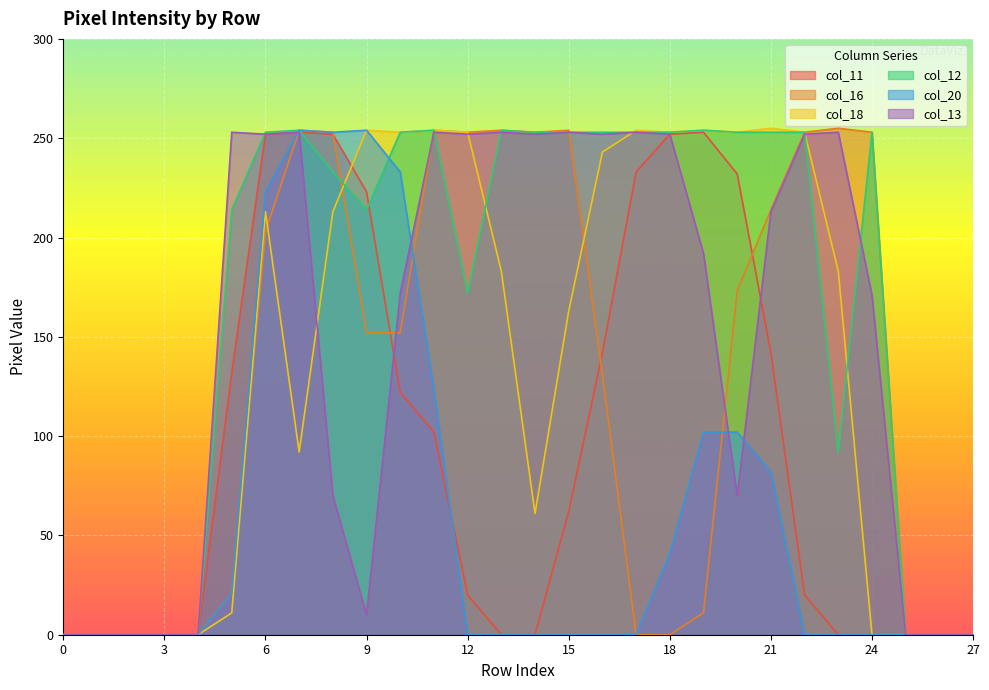

What are all the series names shown in the legend?

col_11, col_16, col_18, col_12, col_20, col_13